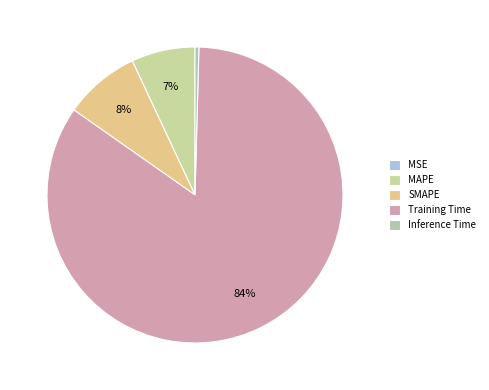

What is the change in value from MAPE to SMAPE?

+0.1